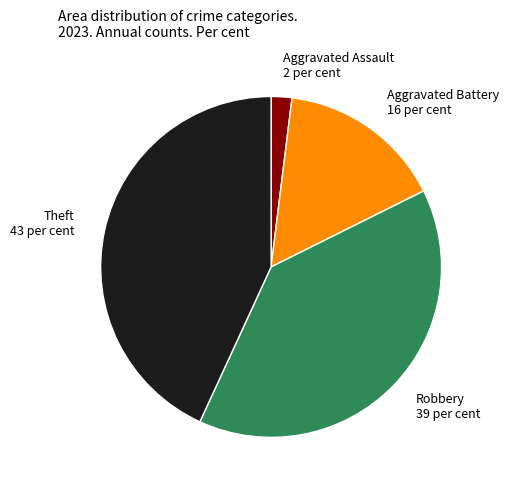

What is the smallest slice in the pie chart?

Aggravated Assault